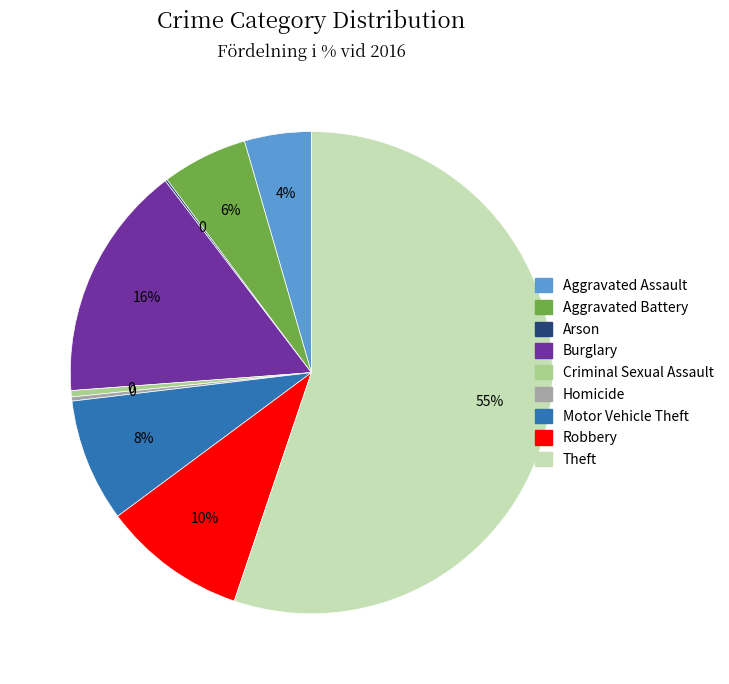

Does any single category account for the majority?

Yes